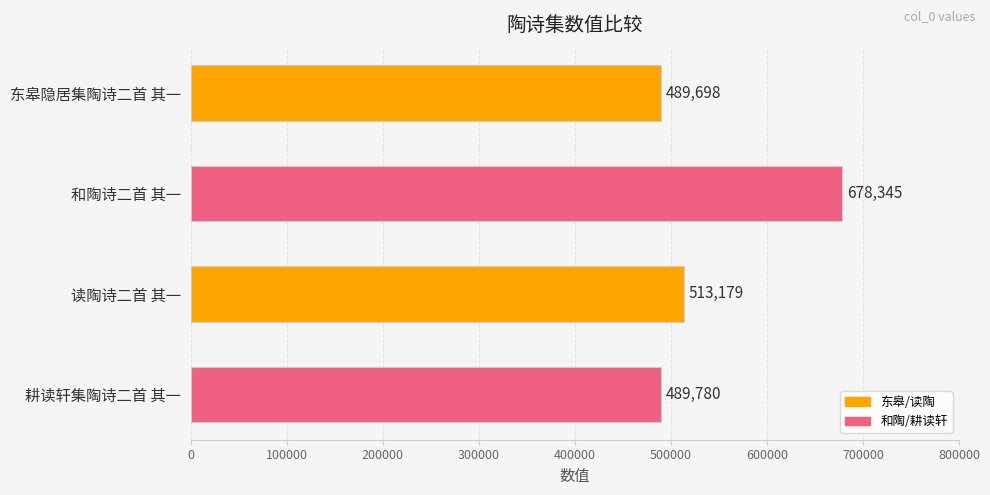

What is the difference between the values at 东皋隐居集陶诗二首 其一 and 耕读轩集陶诗二首 其一?

82